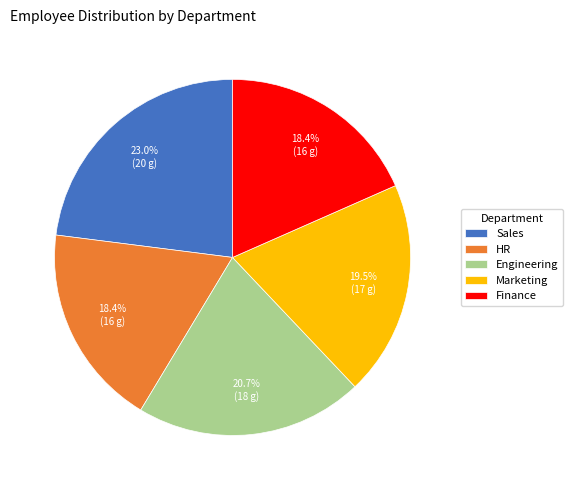

What is the largest slice in the pie chart?

Sales